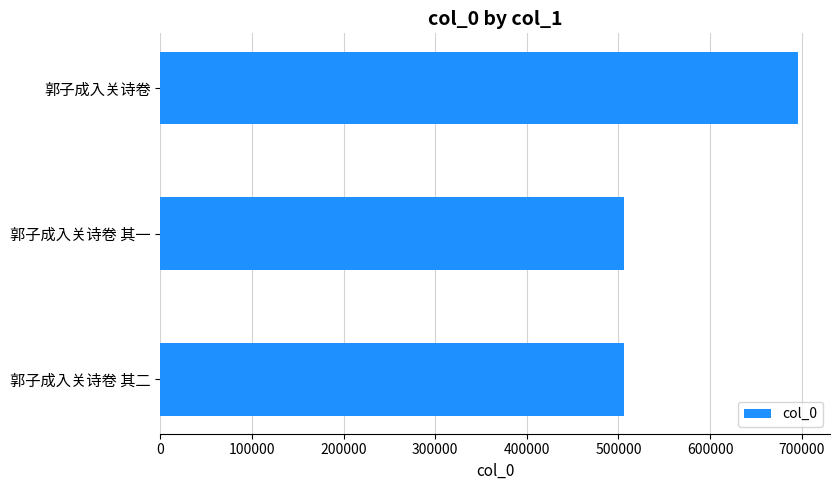

At which label is the value closest to 600965?

郭子成入关诗卷 其二